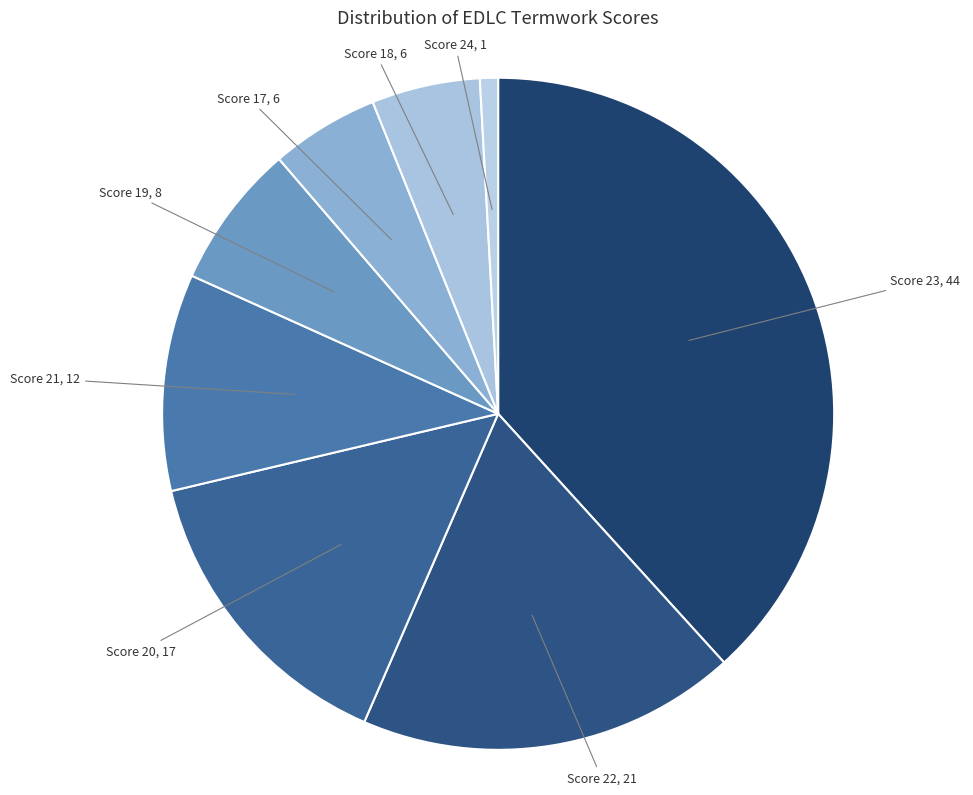

Count the number of slices in the pie.

8